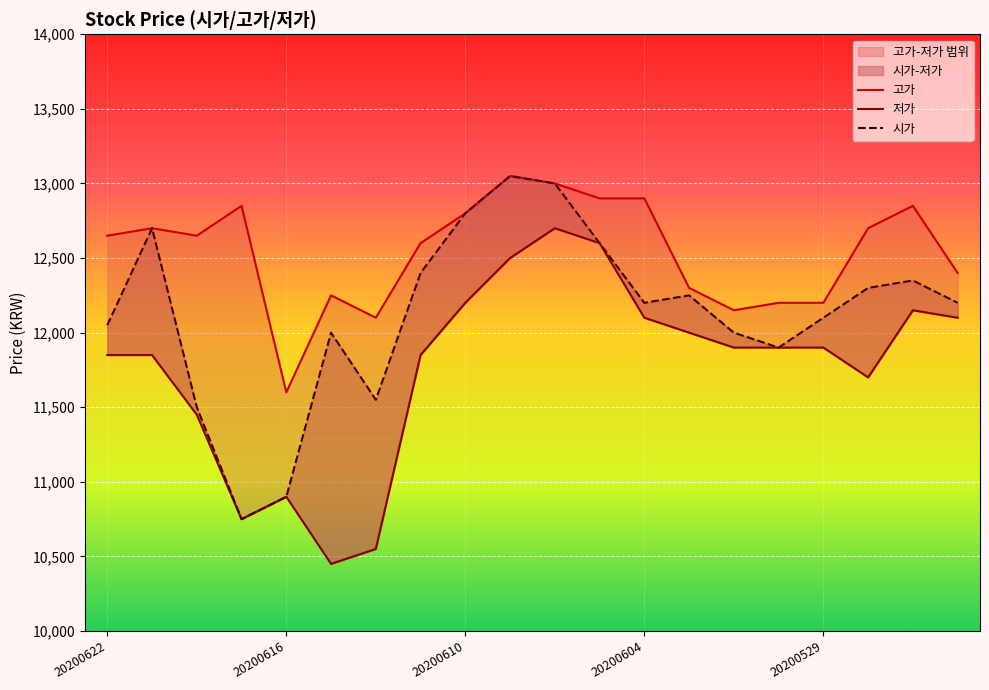

What is the sum of all 시가 values?

242600